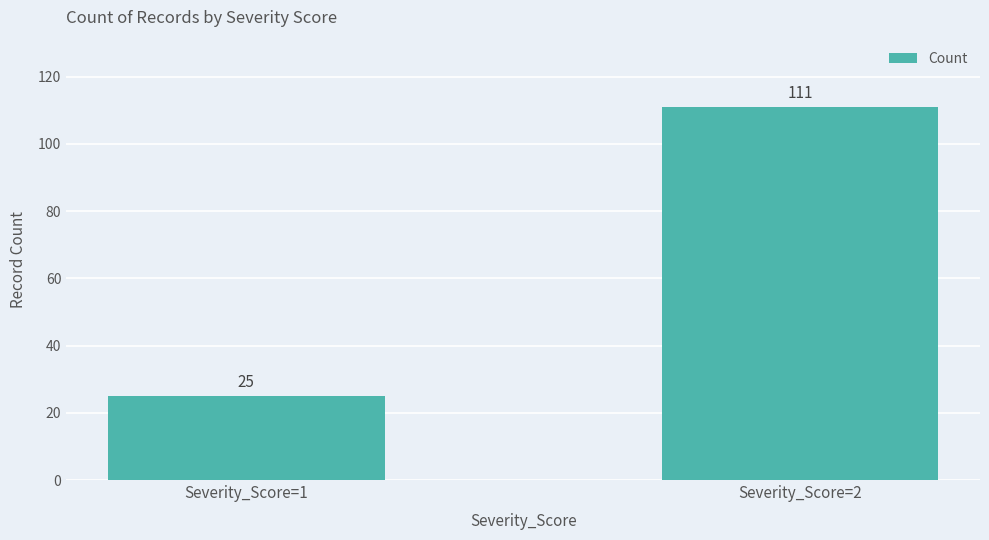

How many series are shown in this chart?

1